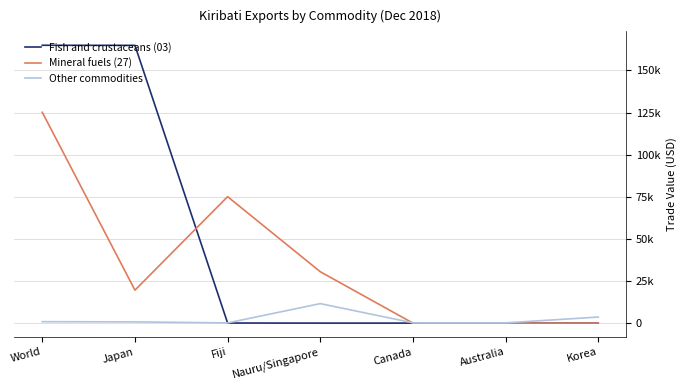

What are all the series names shown in the legend?

Fish and crustaceans (03), Mineral fuels (27), Other commodities